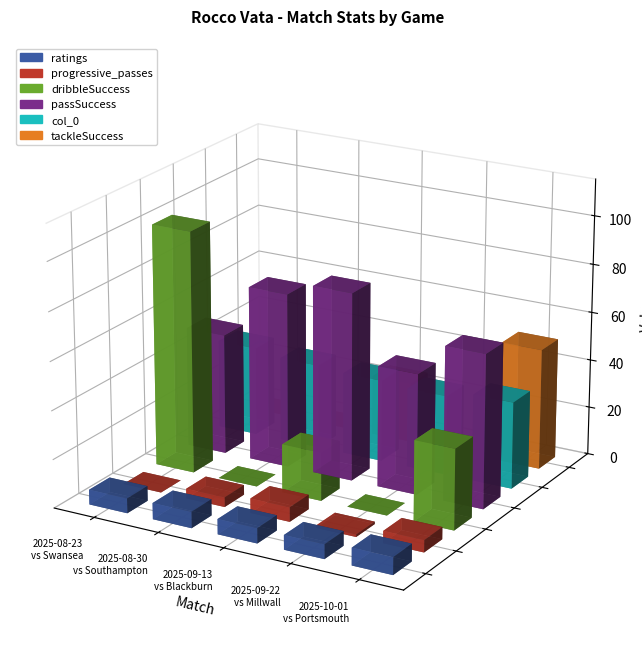

At which label does ratings first exceed 6?

2025-08-23 vs Swansea